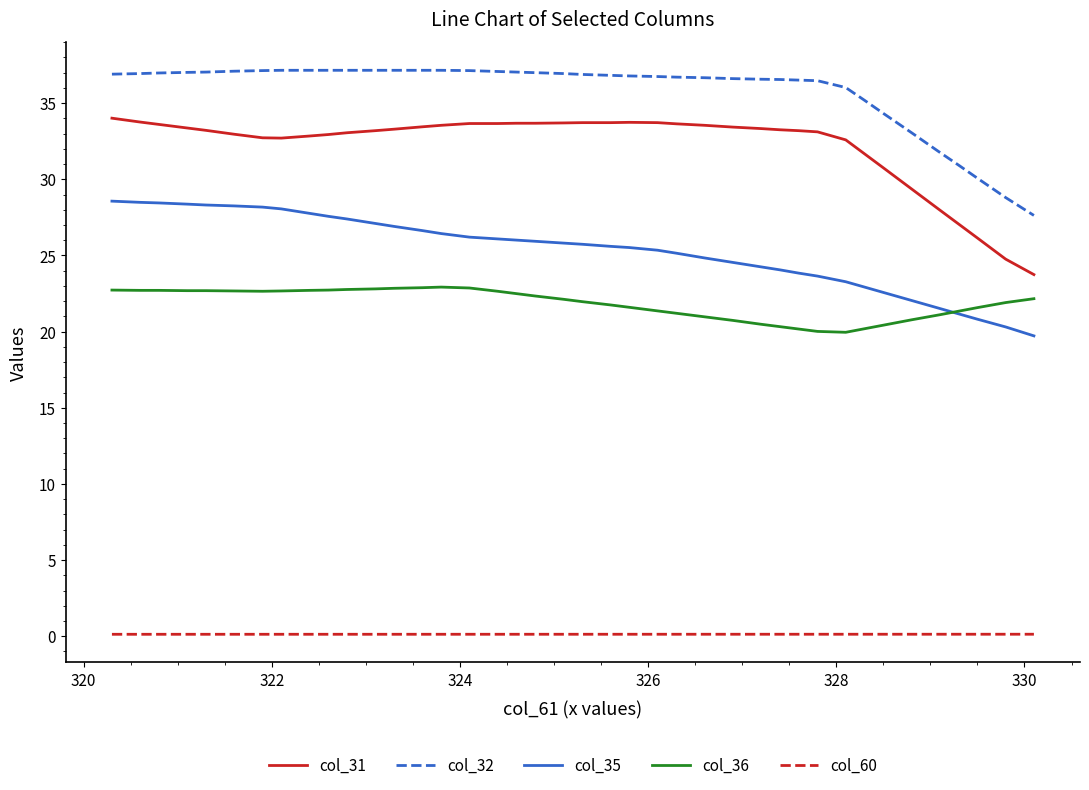

List the series in order of their peak value, highest first.

col_32, col_31, col_35, col_36, col_60